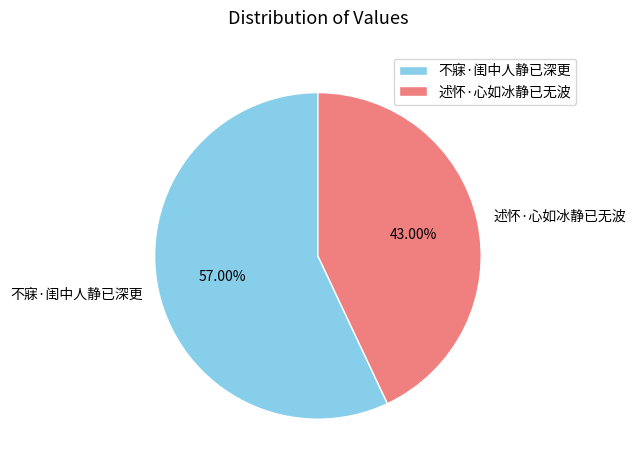

Which has a higher value, 述怀·心如冰静已无波 or 不寐·闺中人静已深更?

不寐·闺中人静已深更